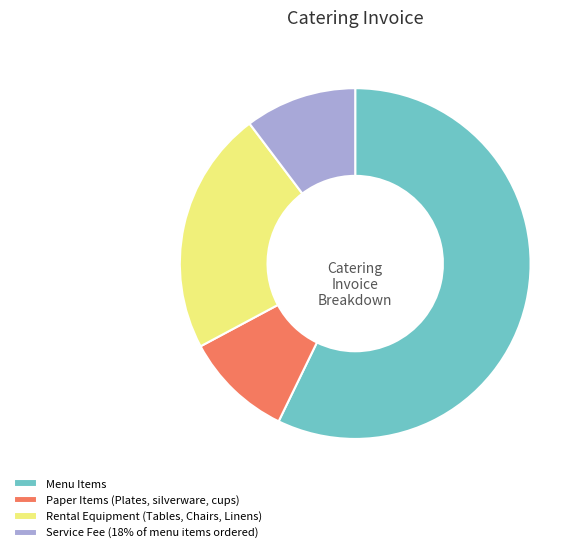

Combined, do Service Fee (18% of menu items ordered) and Rental Equipment (Tables, Chairs, Linens) account for over 50%?

No